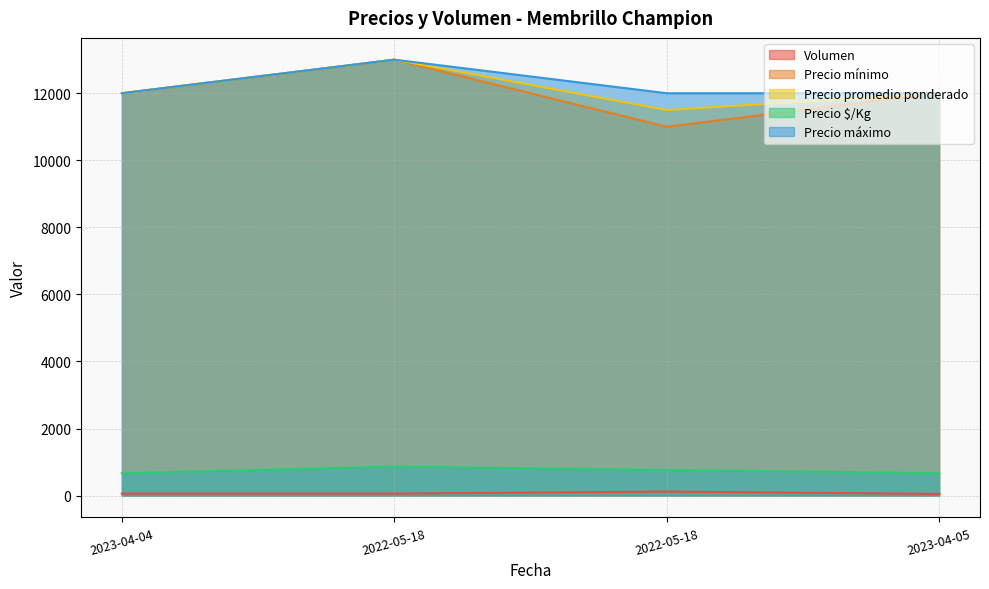

True or false: Precio $/Kg and Precio promedio ponderado intersect in this chart.

False